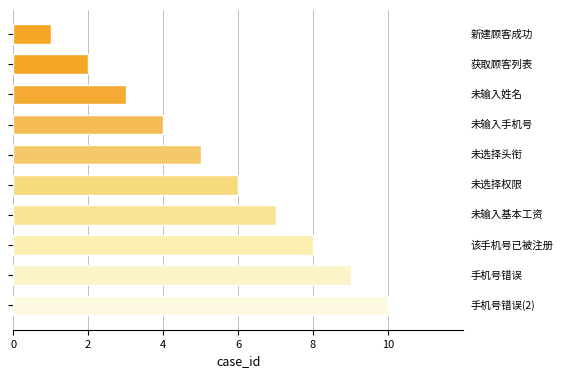

What is the maximum value shown in the chart?

10